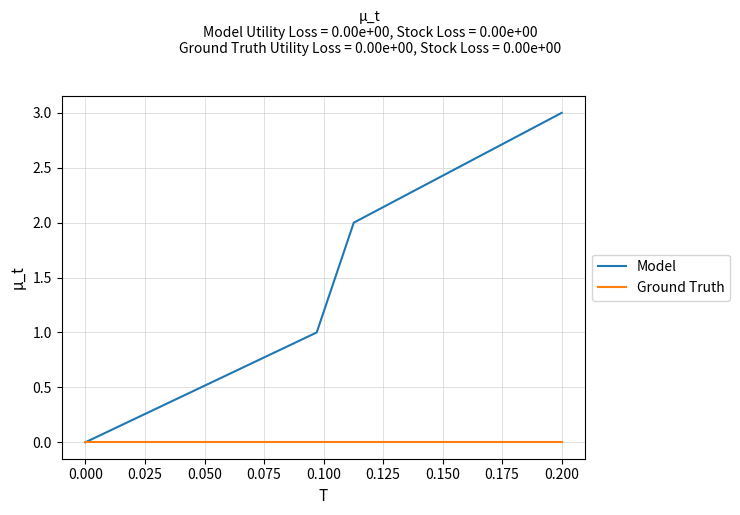

Which series has the largest range (max minus min)?

Model